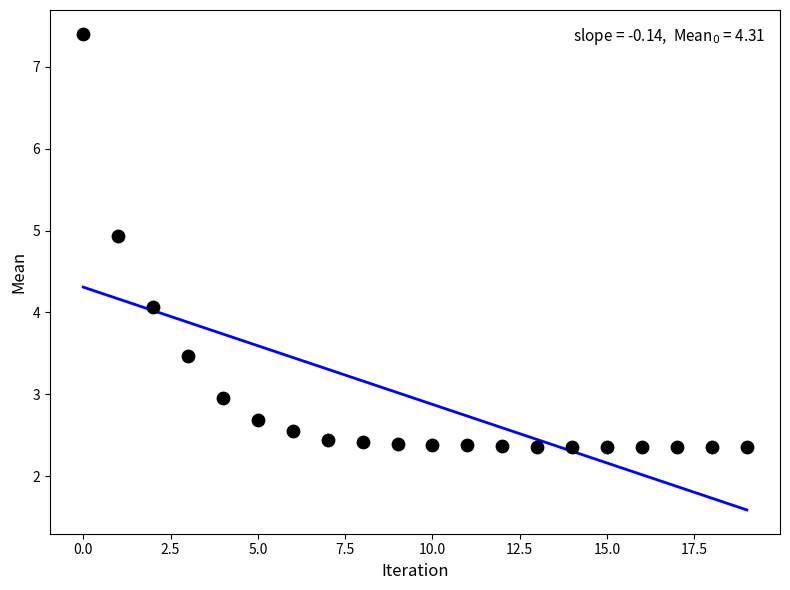

What is the range of Y values (max minus min)?

5.0